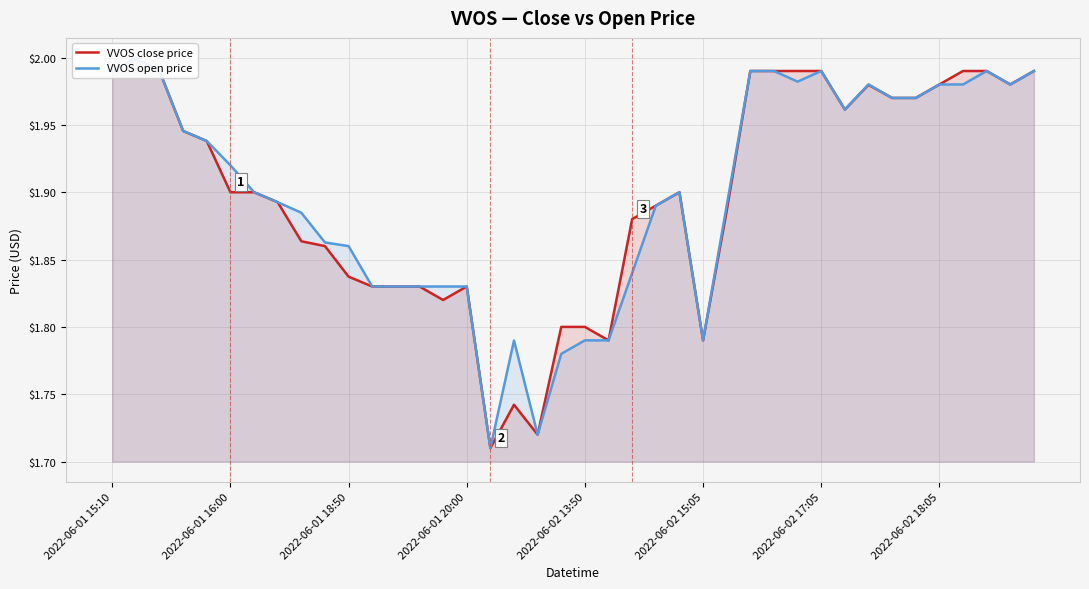

True or false: VVOS close price and VVOS open price intersect in this chart.

False